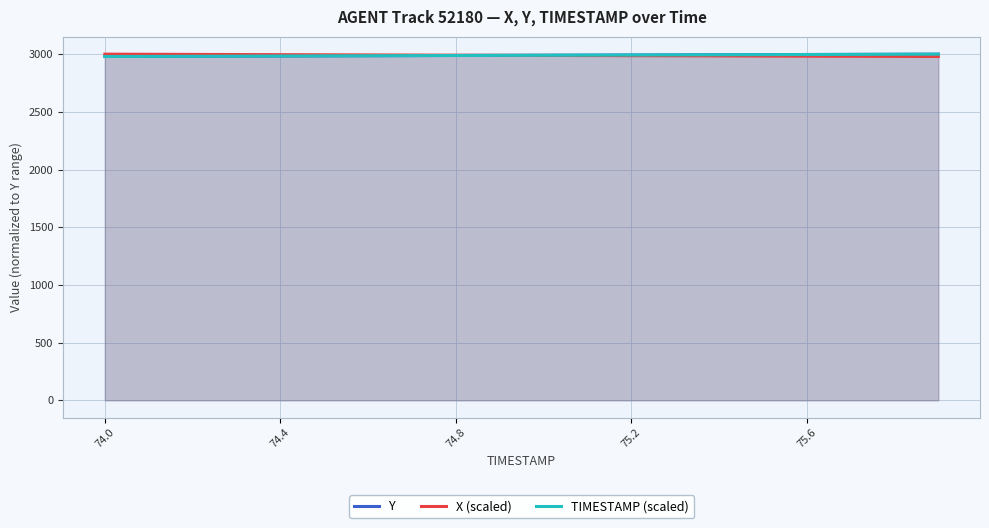

List the series in order of their overall mean, highest first.

Y, TIMESTAMP (scaled), X (scaled)